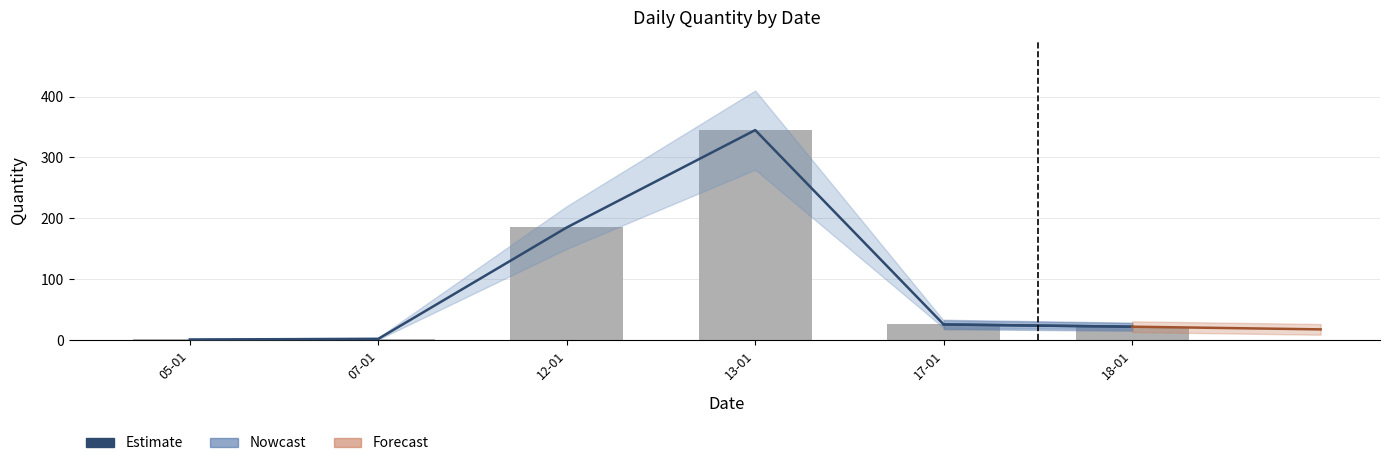

Which series has the widest spread of values?

Estimate